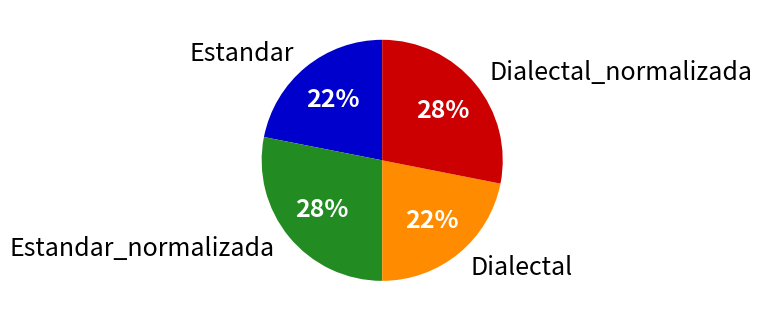

The Dialectal_normalizada slice represents 28% of the pie. True or false?

True